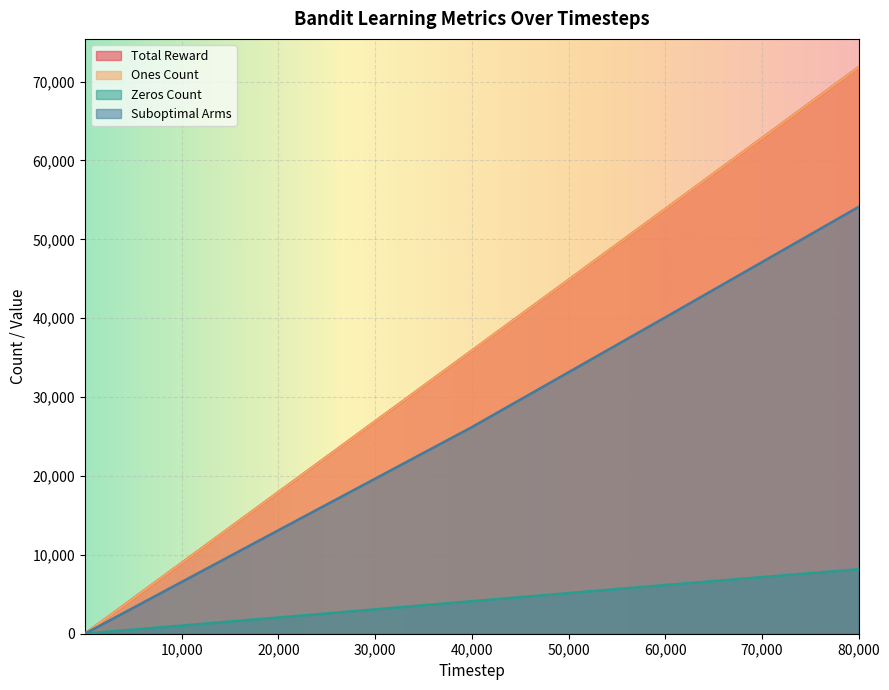

True or false: Zeros Count and Suboptimal Arms intersect in this chart.

False